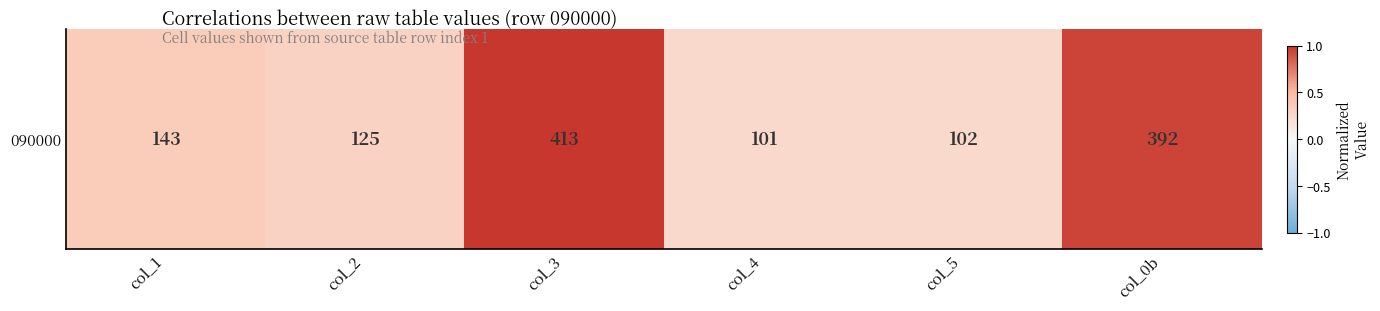

What is the average value?

0.5